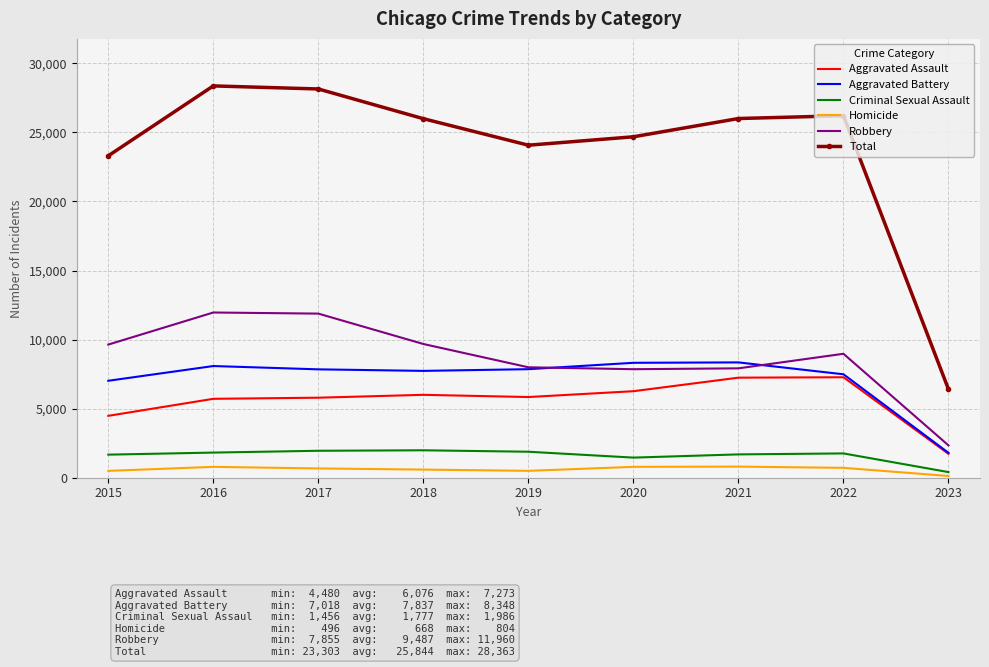

True or false: Homicide and Total cross at least once.

False